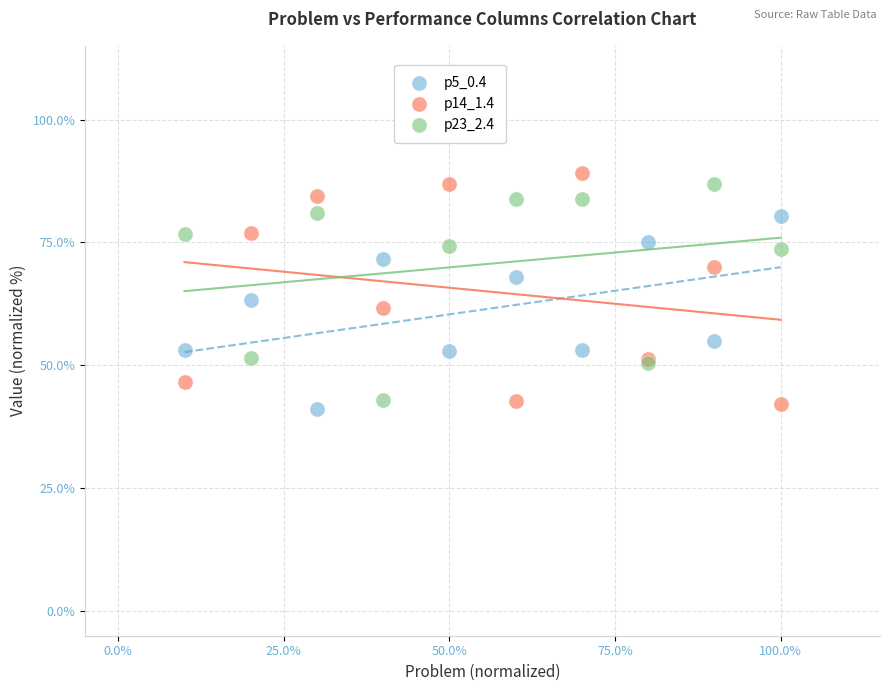

What is the X range (max minus min) for the scatter plot?

90.0